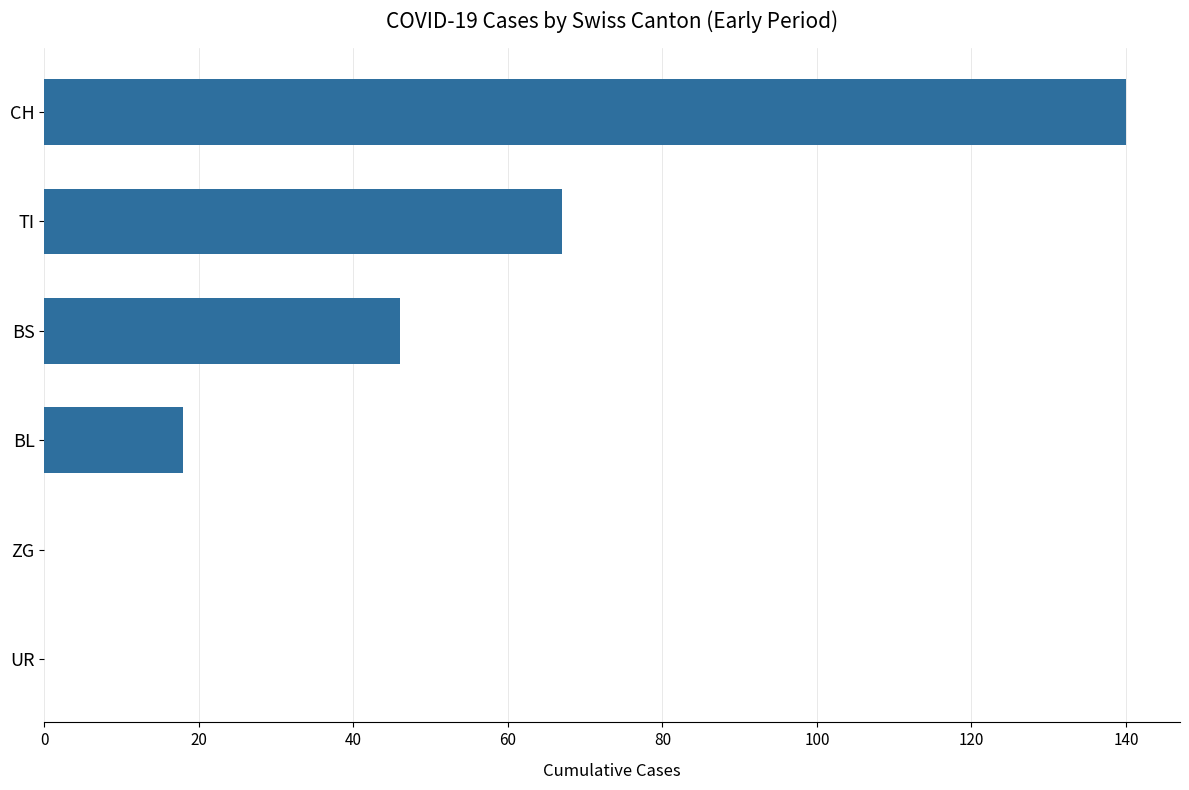

Is it true that the value at BL is 25?

False